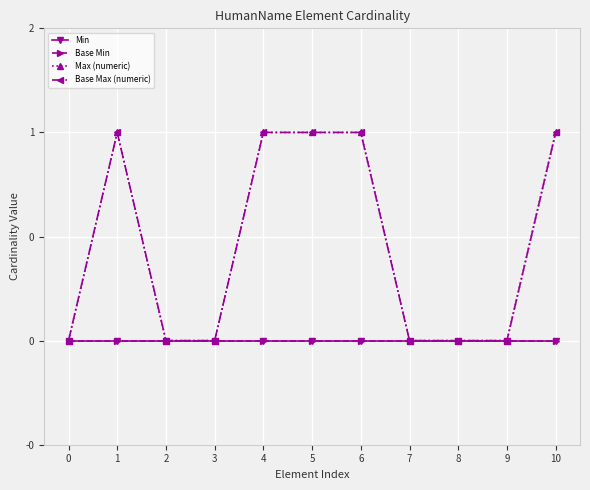

Is the value of Base Max (numeric) at 10 greater than the value of Max (numeric) at 7?

Yes